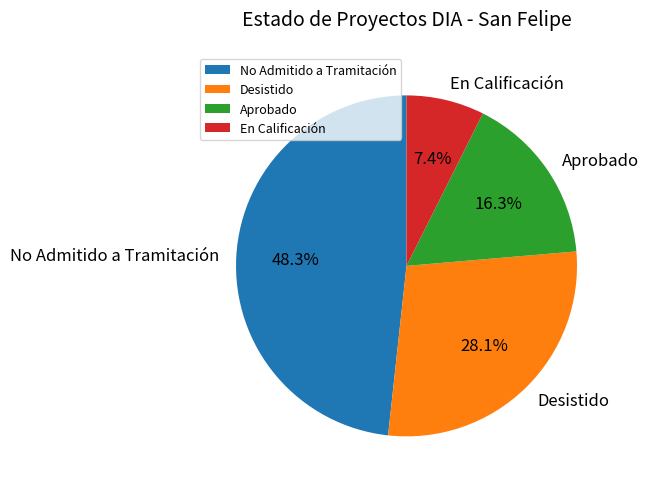

Between No Admitido a Tramitación and Aprobado, which is larger?

No Admitido a Tramitación